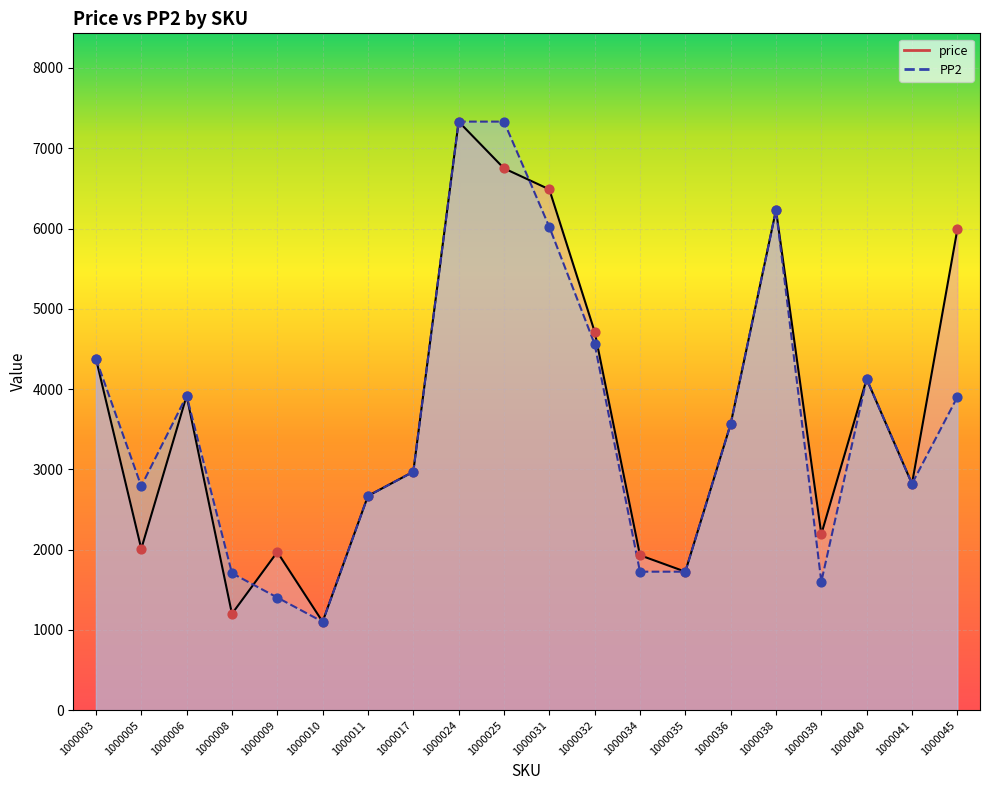

What are all the series names shown in the legend?

price, PP2